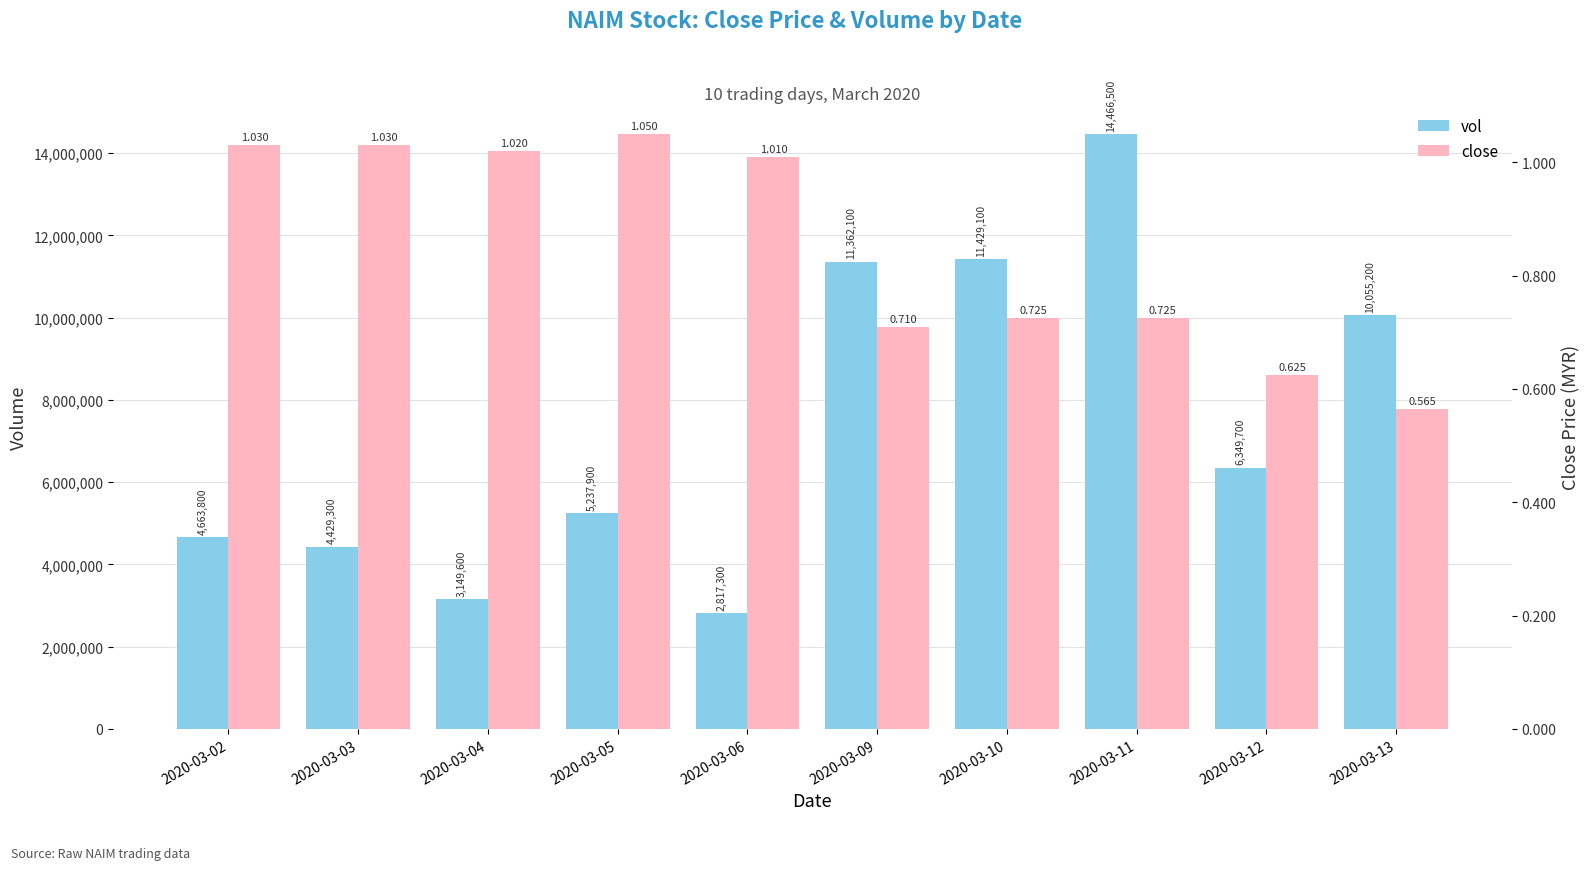

What is the value of the vol bar at the 5th from the left?

2817300.0